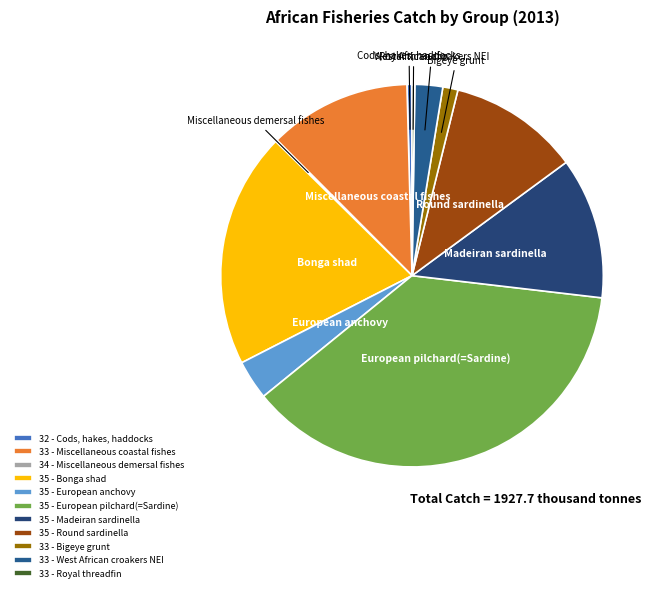

To the nearest percent, what percentage of the pie is 35 - European anchovy?

3%